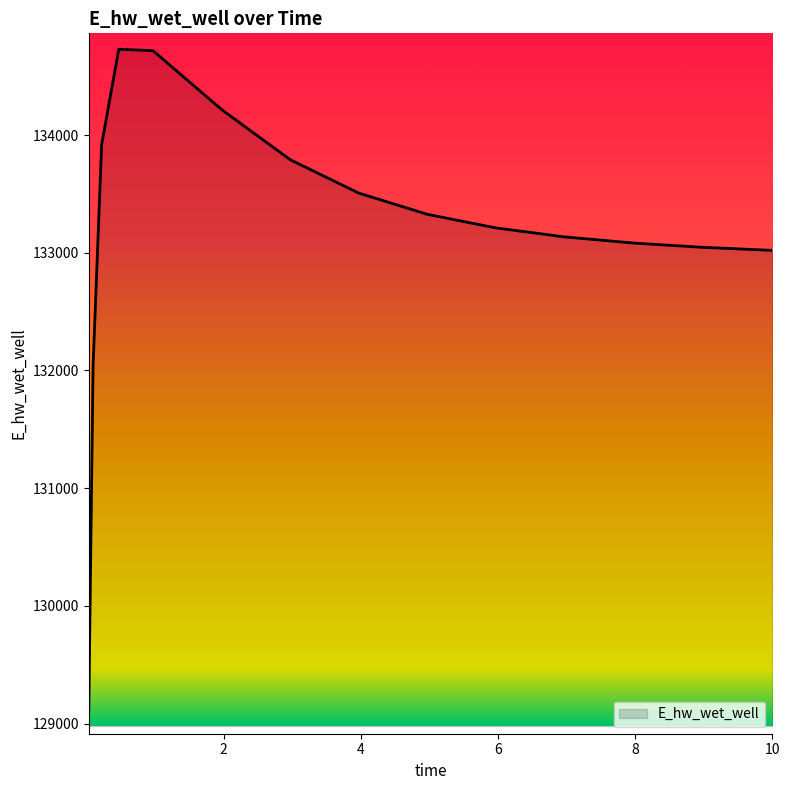

What is the maximum value shown in the chart?

134728.9